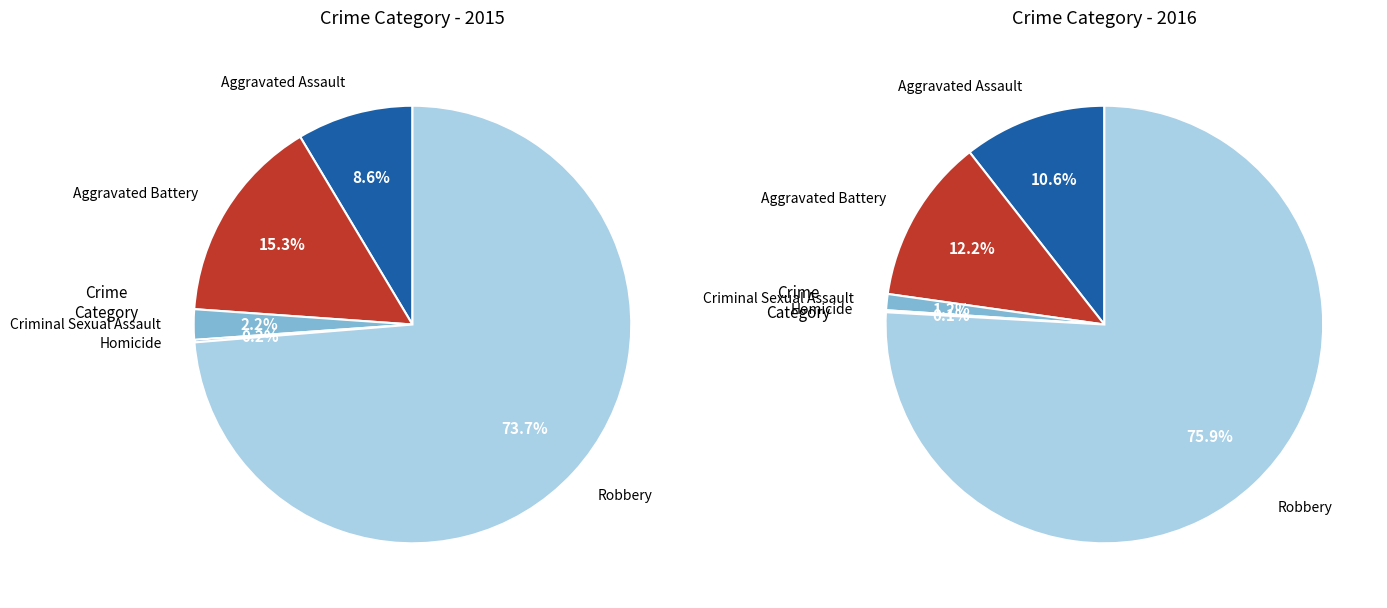

What percentage is NOT represented by Criminal Sexual Assault?

97.8%